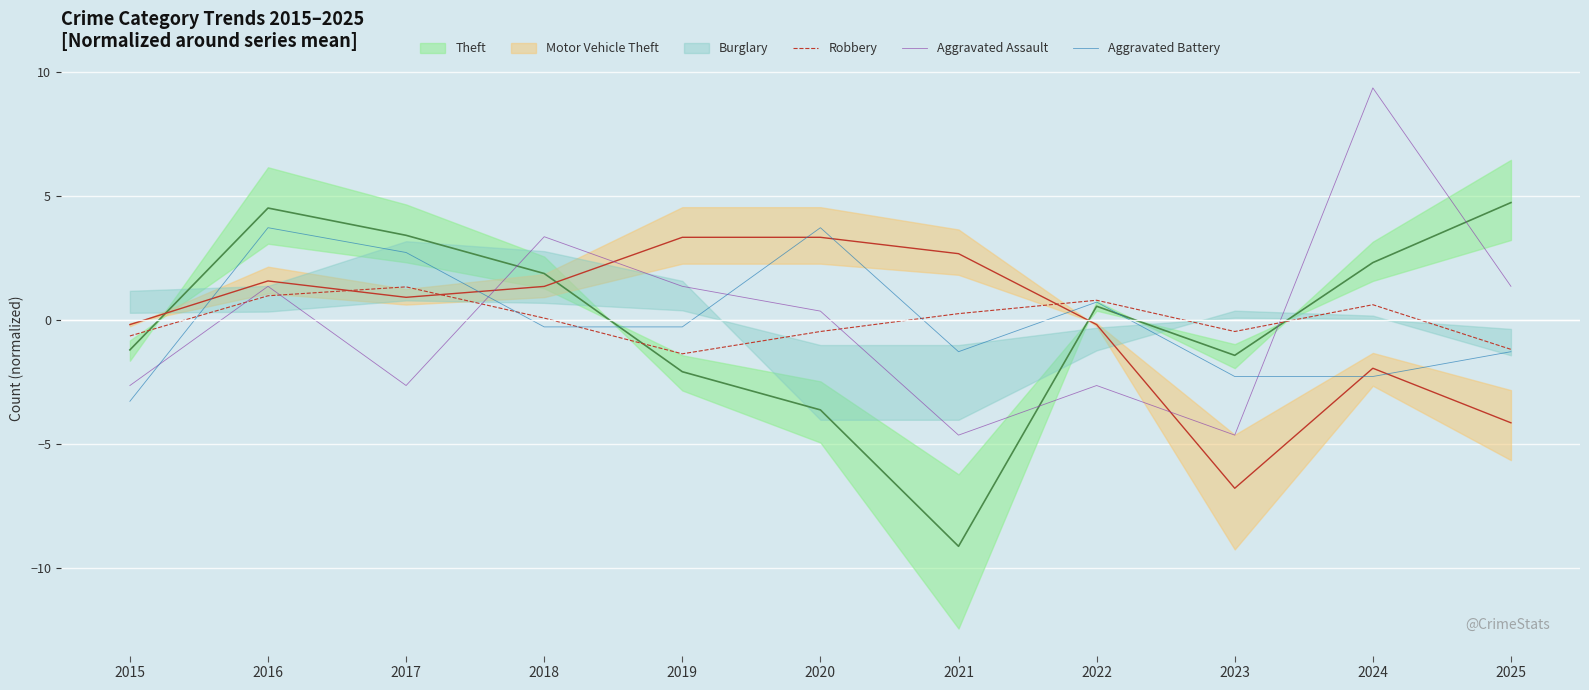

Where is Aggravated Assault nearest to the value 2?

2016